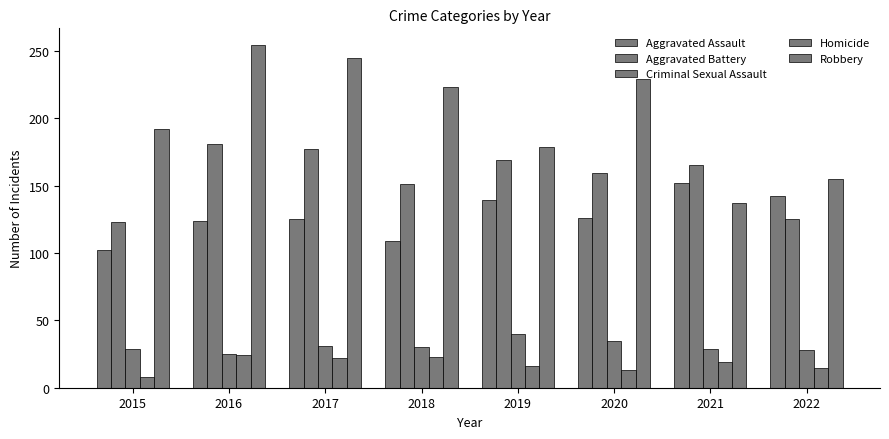

How many bars are there in total?

40